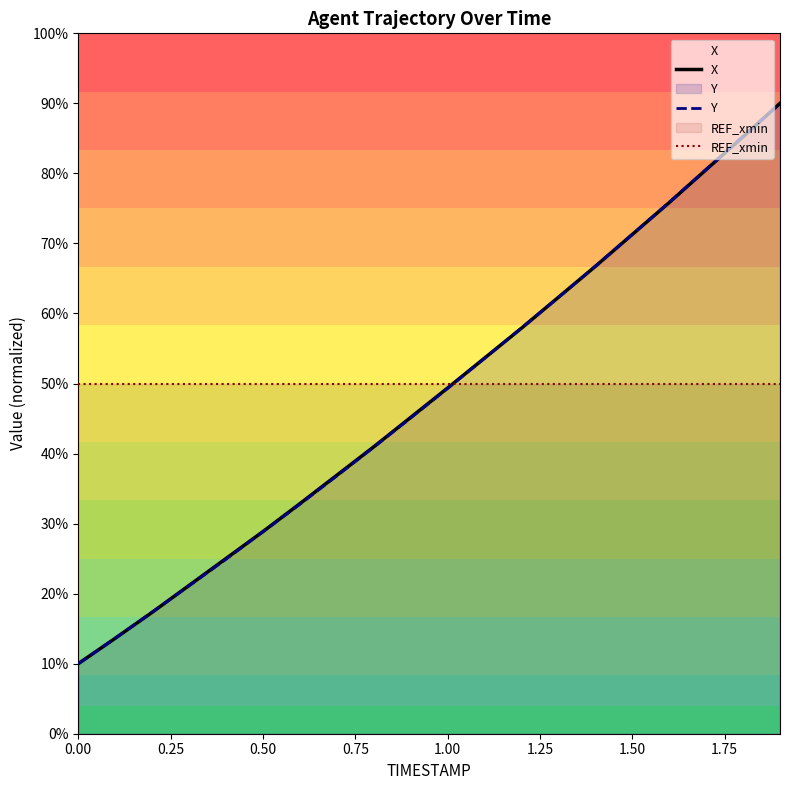

What is the greatest value displayed?

90.0